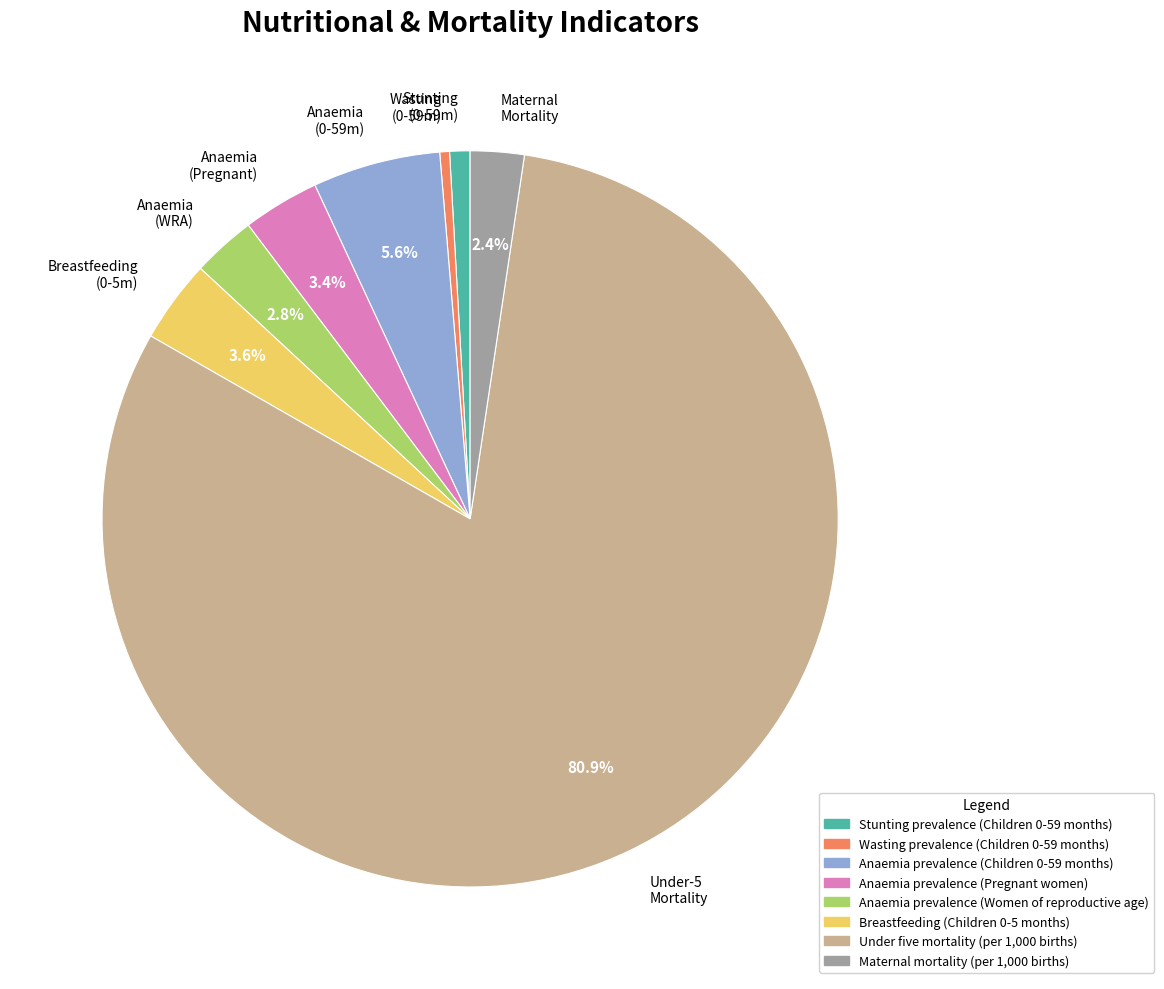

Which has a higher value, Under-5 Mortality or Anaemia (Pregnant)?

Under-5 Mortality